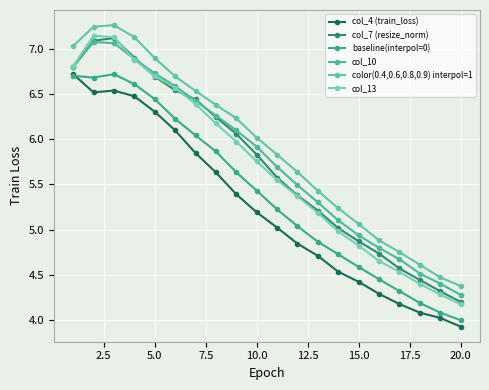

At how many categories does at least one series exceed 4?

20